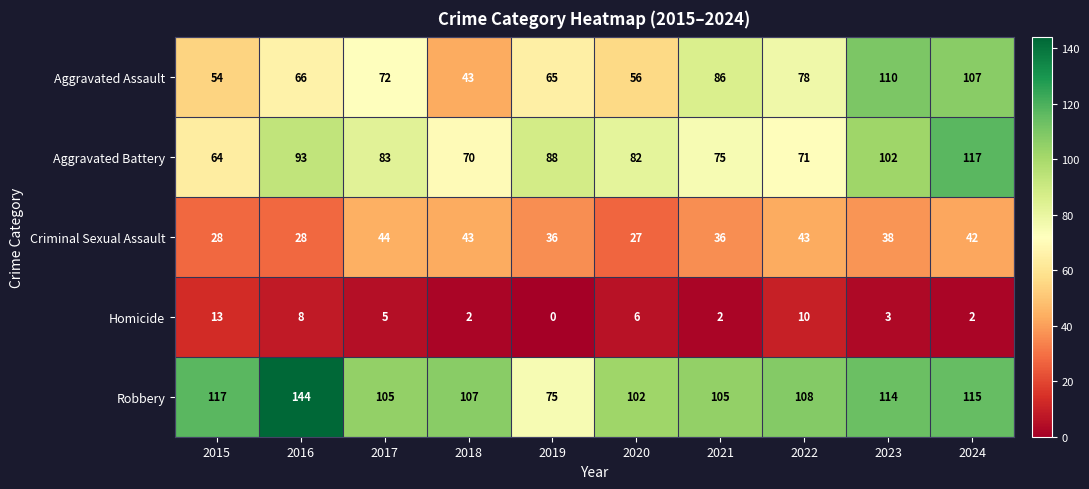

Which series has the largest range (max minus min)?

Robbery